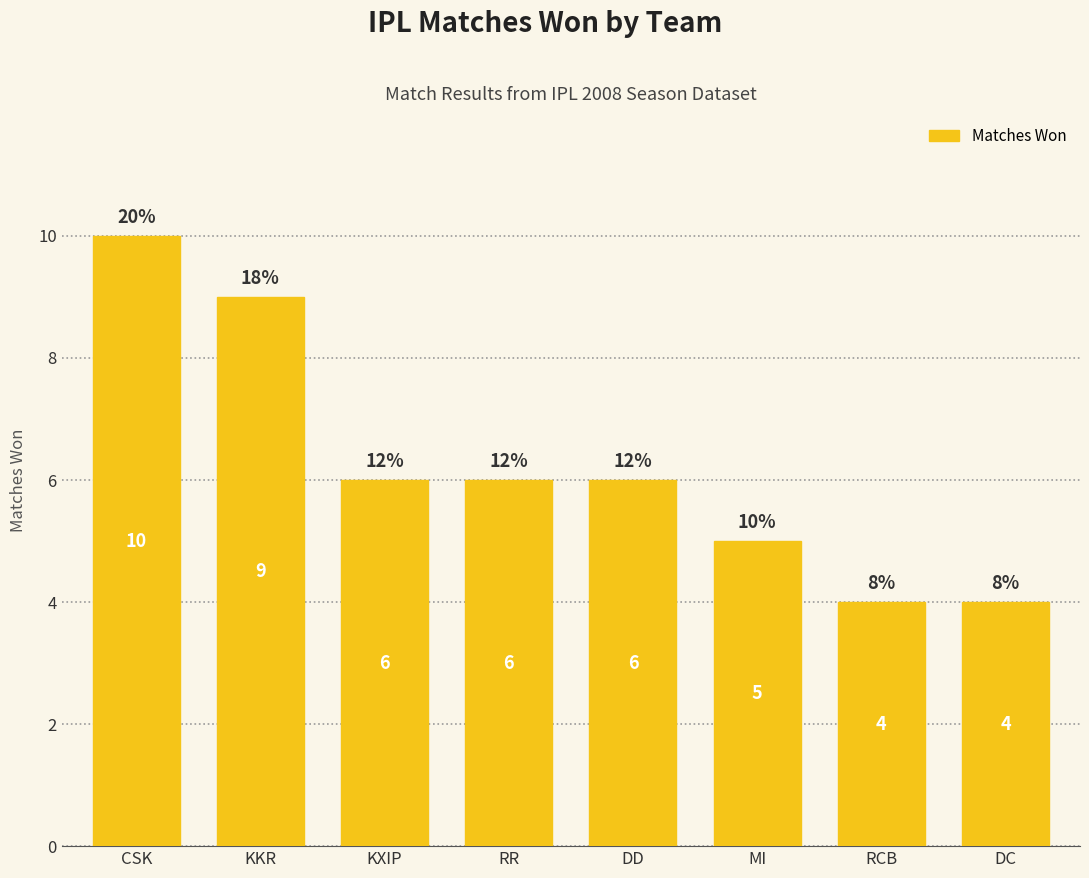

What position from the right is DD?

4